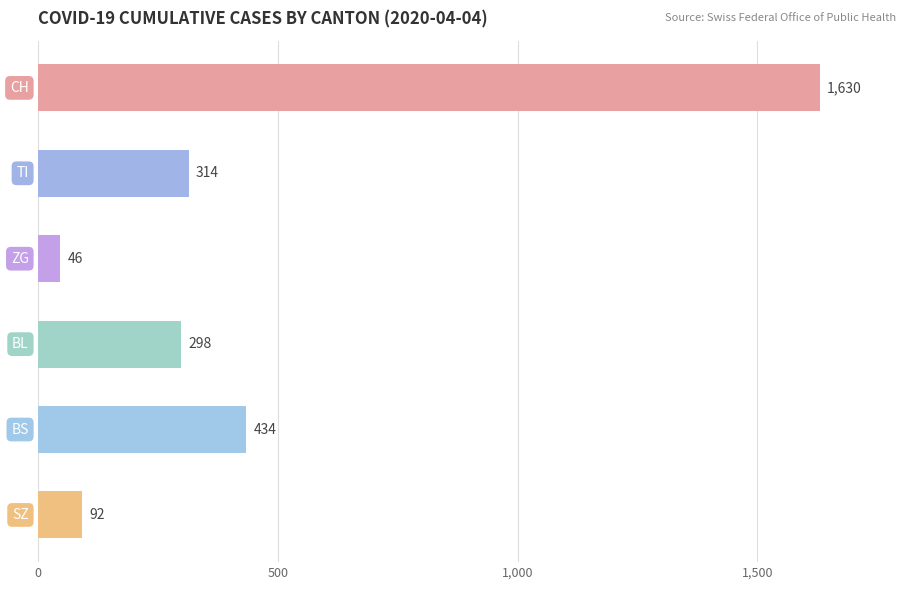

What is the maximum value shown in the chart?

1630